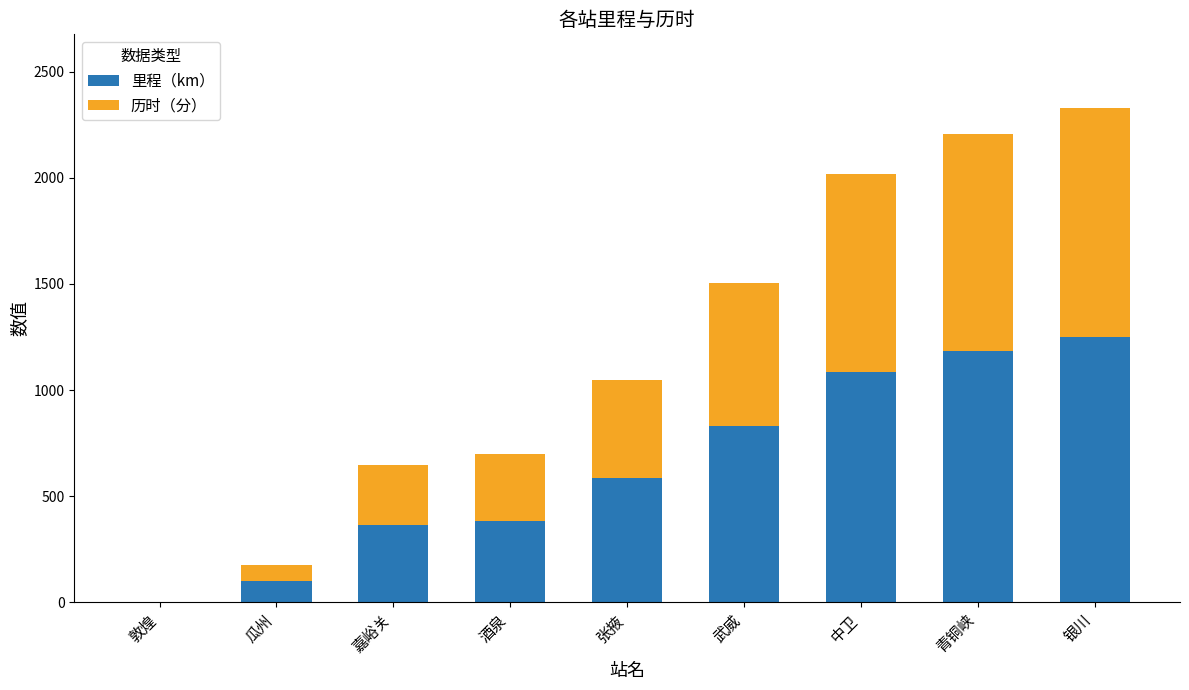

What is the total value across all series at 张掖?

1046